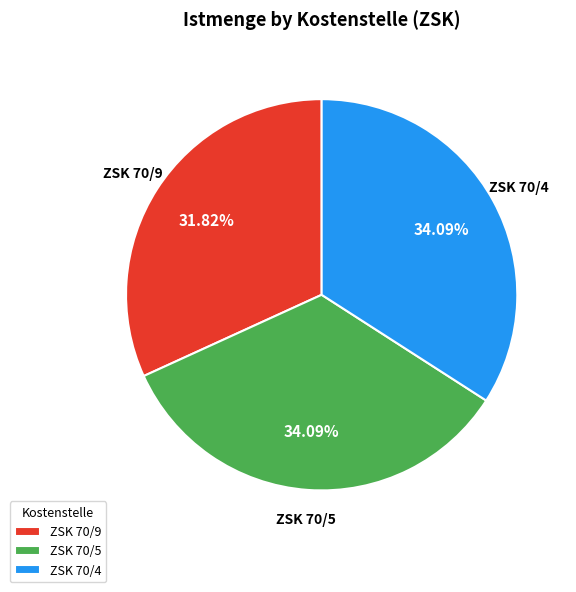

Do ZSK 70/5 and ZSK 70/4 together represent more than half of the pie?

Yes